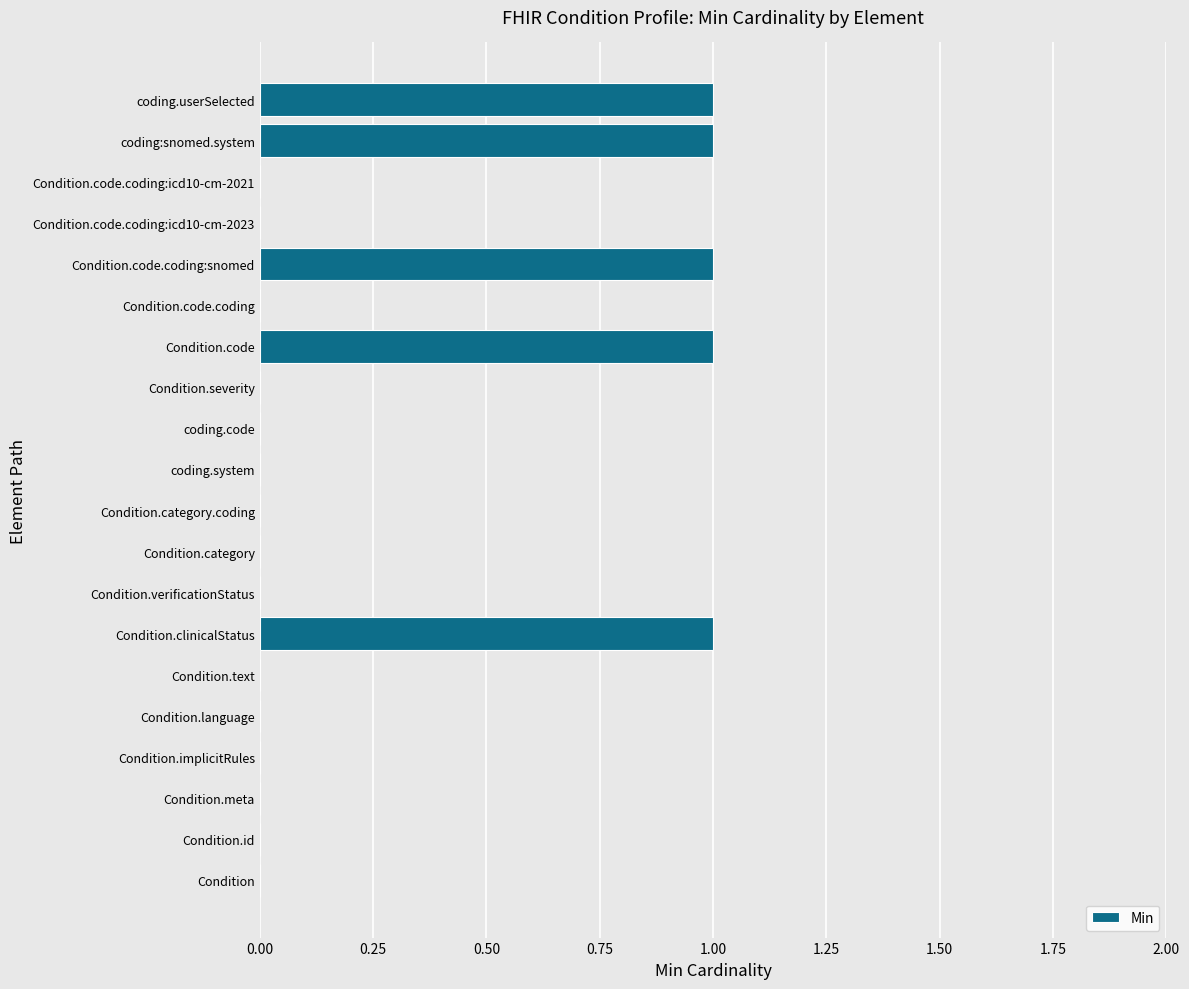

How many data points does each series have?

20